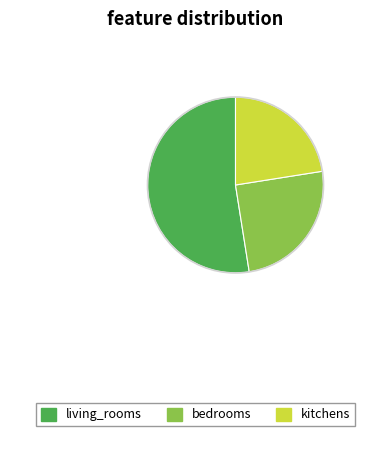

Does any single category account for the majority?

Yes